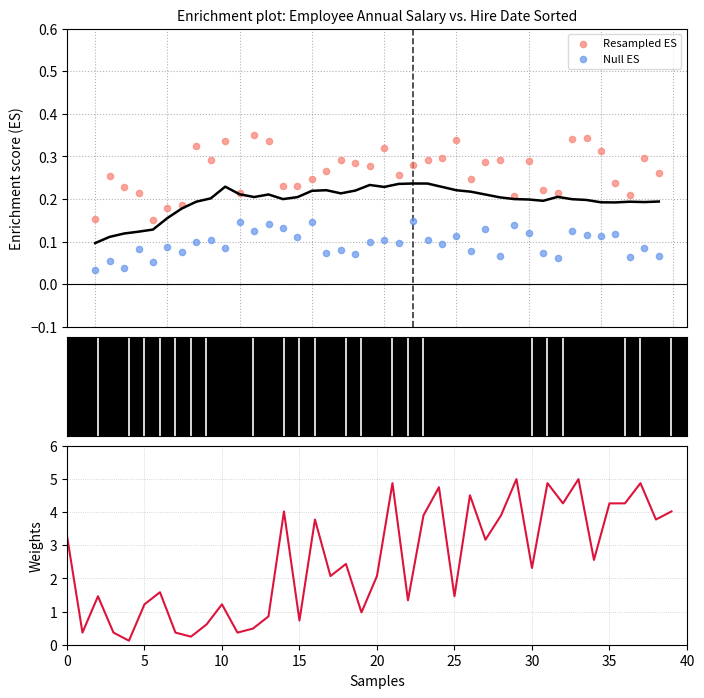

Which series has the largest total across all categories?

Weights